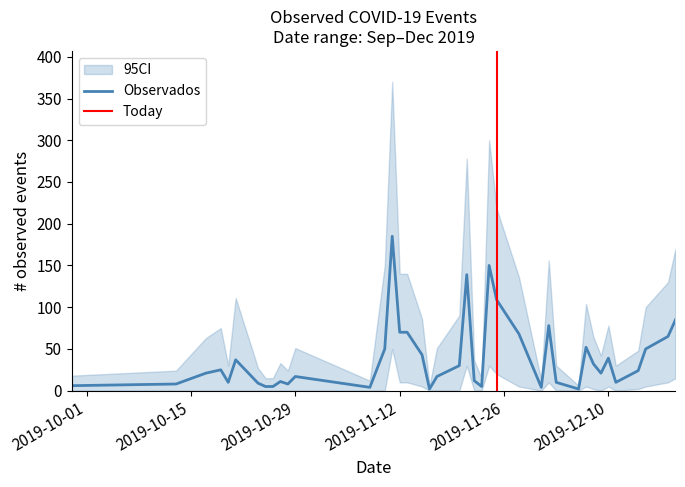

What is the difference between the maximum and minimum values in the CI_lower series?

50